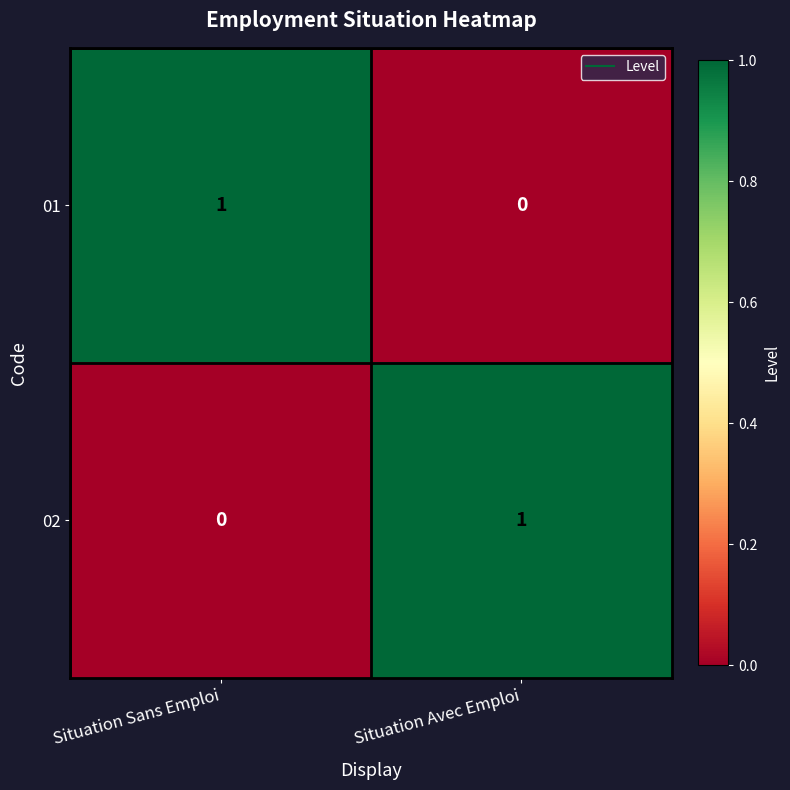

At which label does 02 reach its peak?

Situation Avec Emploi